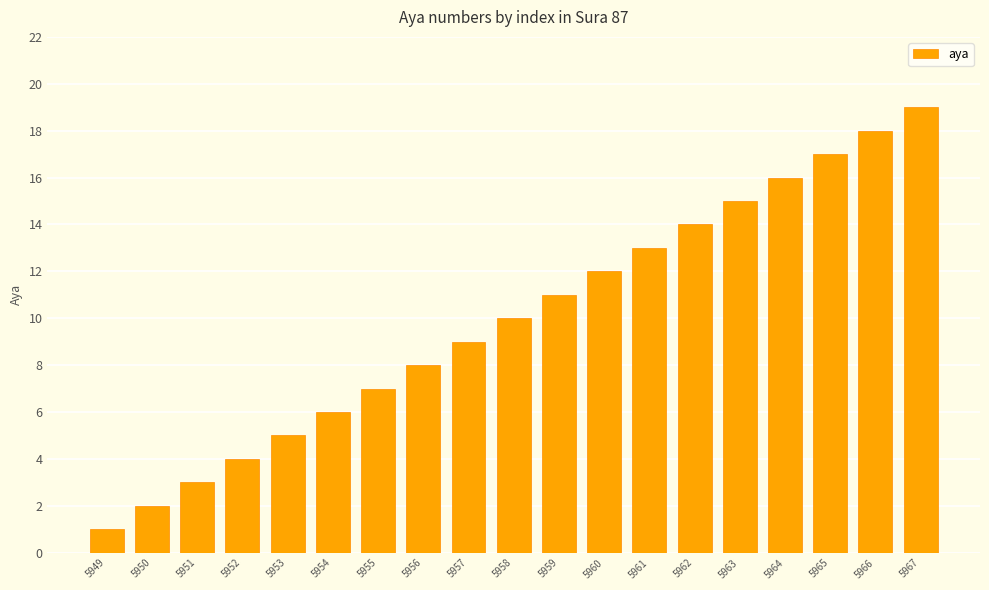

Reading left to right, what are all the values shown in this chart?

1	2	3	4	5	6	7	8	9	10	11	12	13	14	15	16	17	18	19